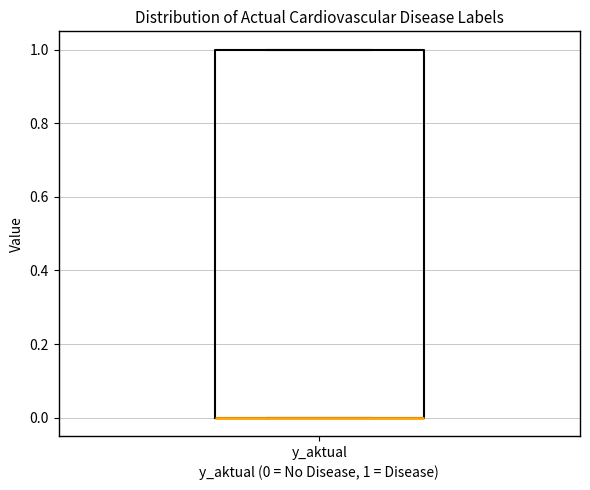

Read this box plot against the y-axis: the position of the median line, the range covered by the box, and the ends of both whiskers. The values are not printed on the chart, so give them approximately, as read against the axis.

median 0 (drawn on the box's lower edge), box 0 to 1, whiskers 0 to 1